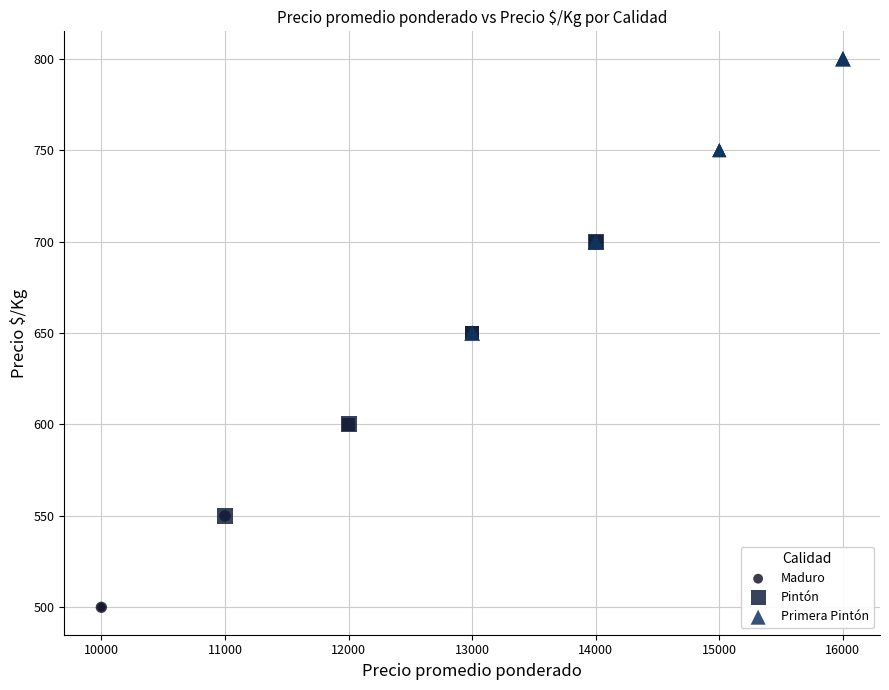

Which series contains the highest Y value?

Primera Pintón